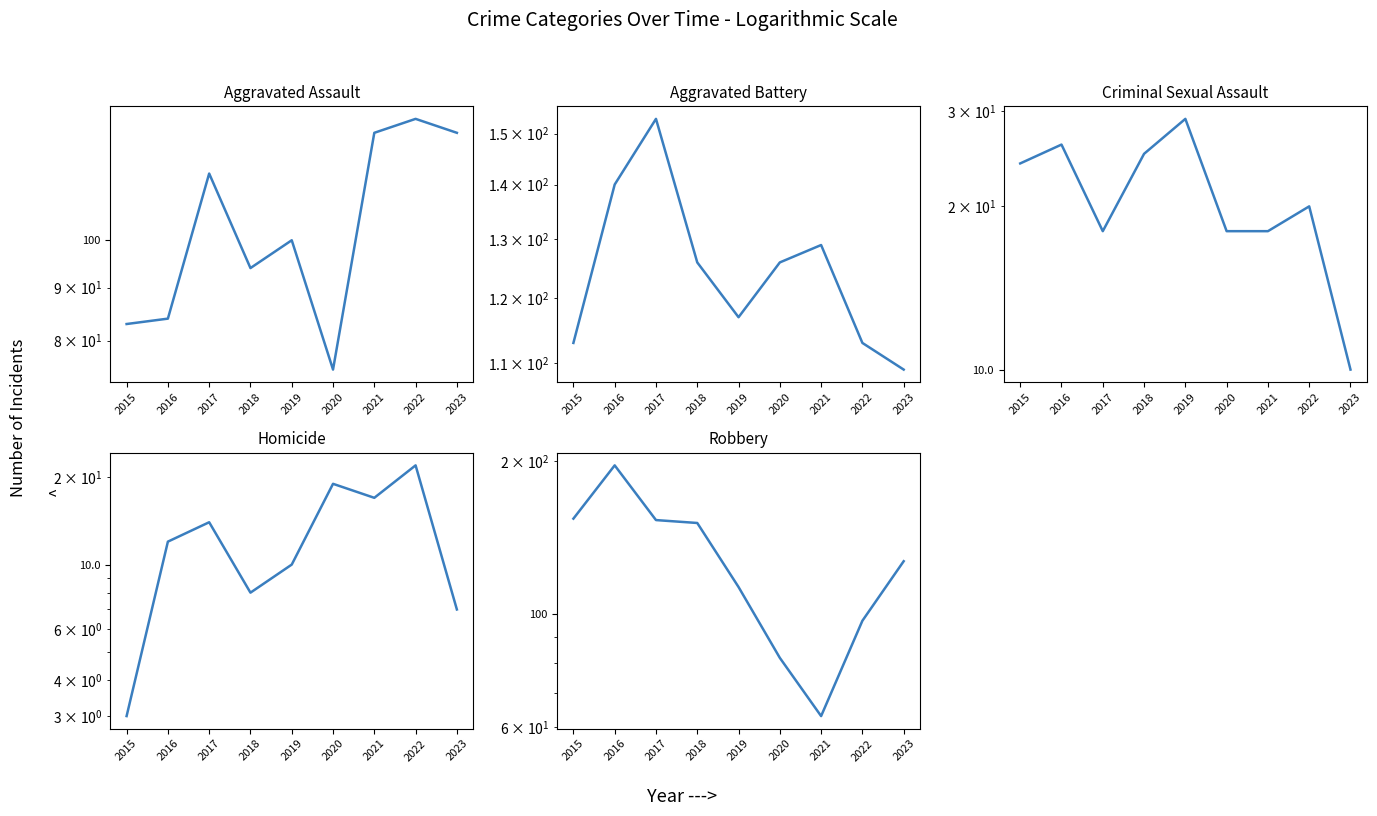

At which category does Robbery reach its first local peak?

2016